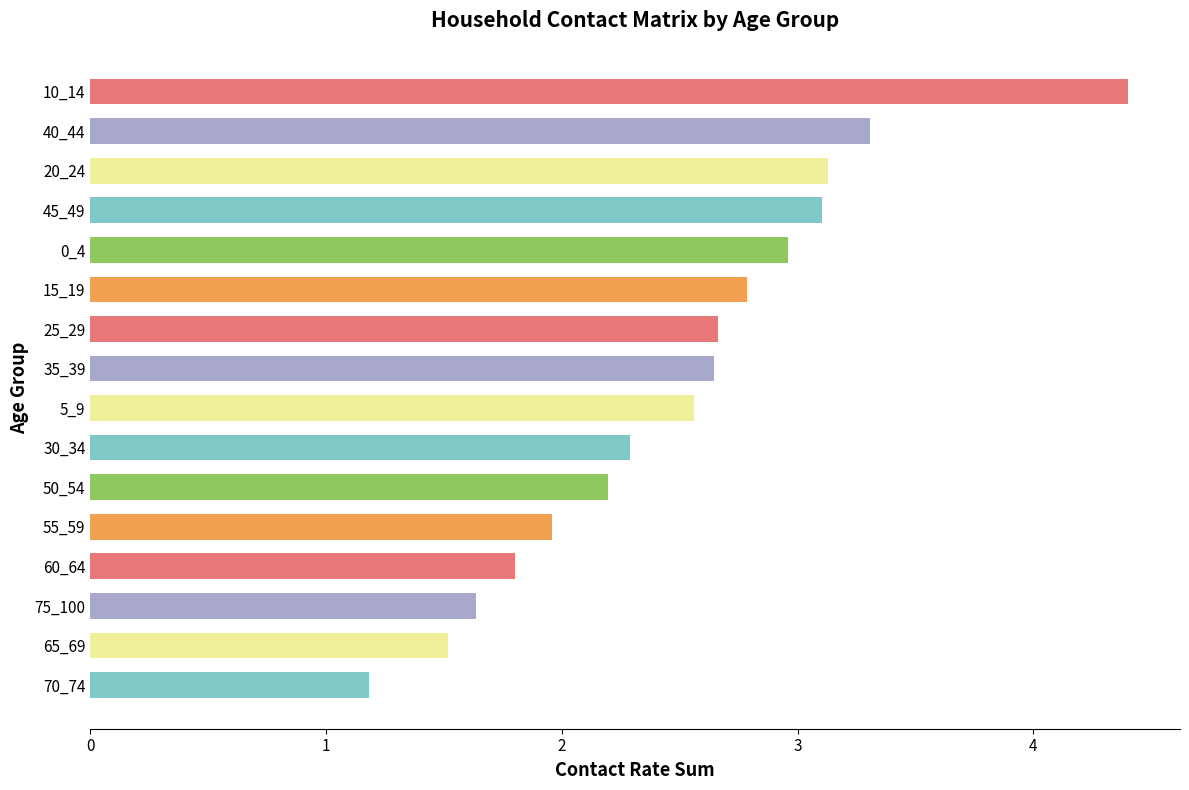

What is the change in value from 60_64 to 15_19?

+1.0